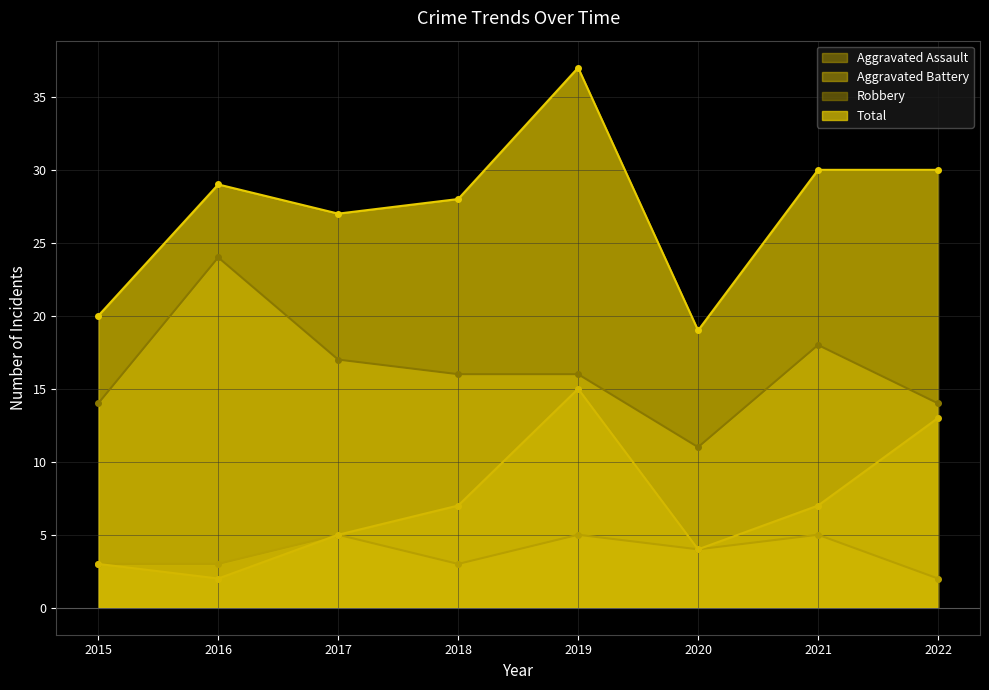

Where is the first local maximum for Total?

2016